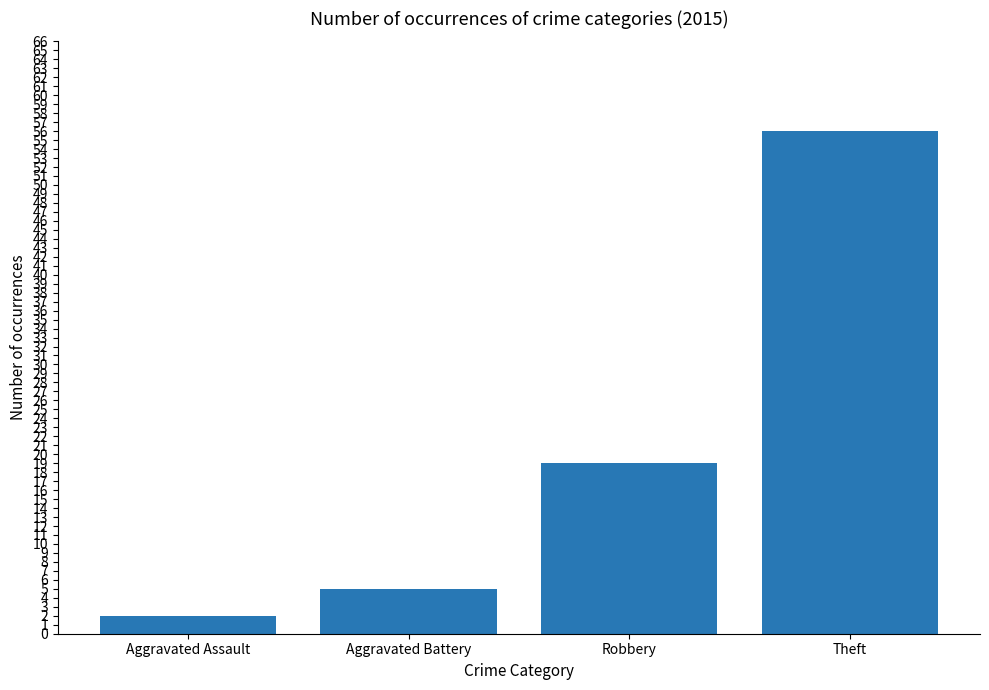

What is the ratio of the value at Robbery to the value at Aggravated Battery?

3.8